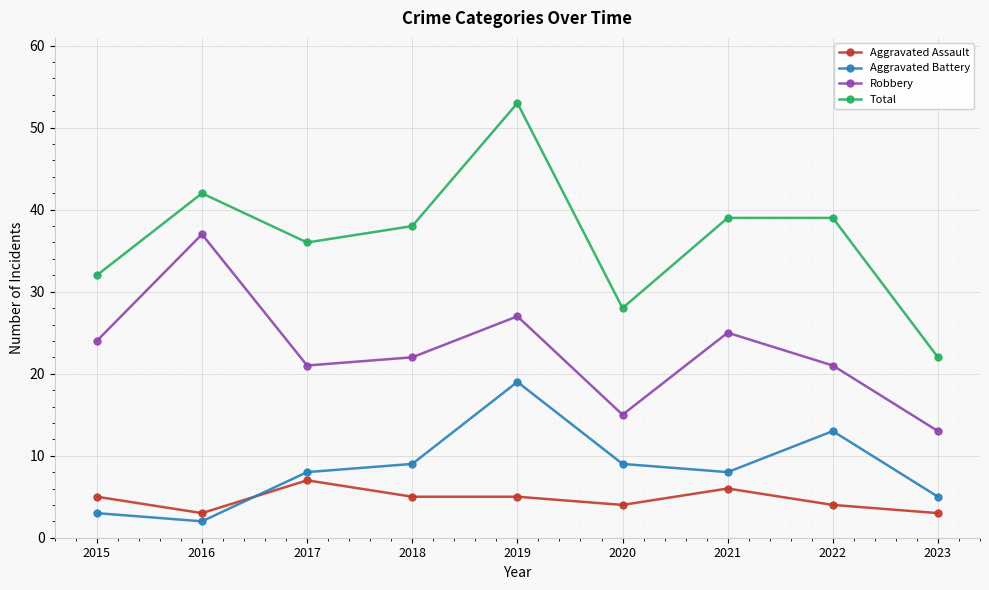

How many lines are shown in the chart?

4